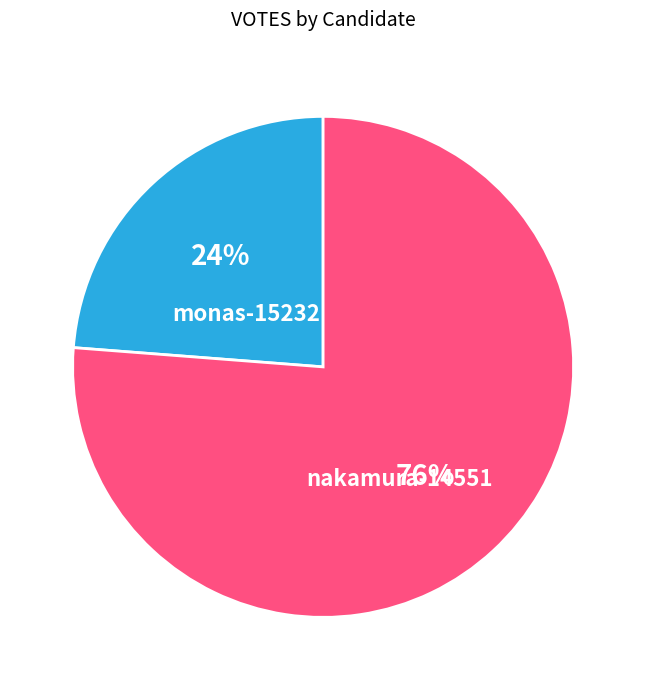

Is it true that monas-15232 is 24% of the pie?

True